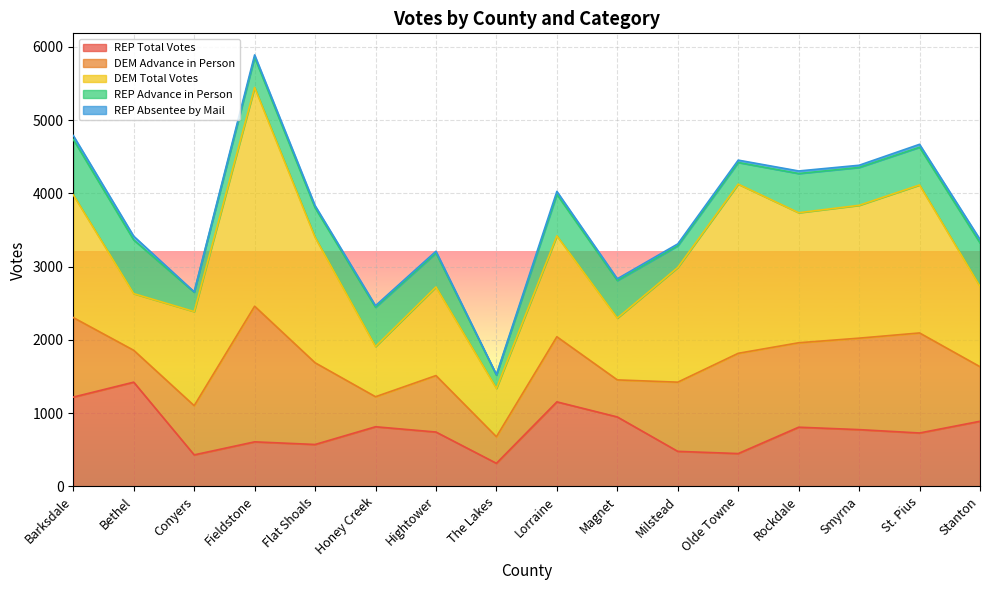

Where is DEM Total Votes nearest to the value 1823?

Smyrna